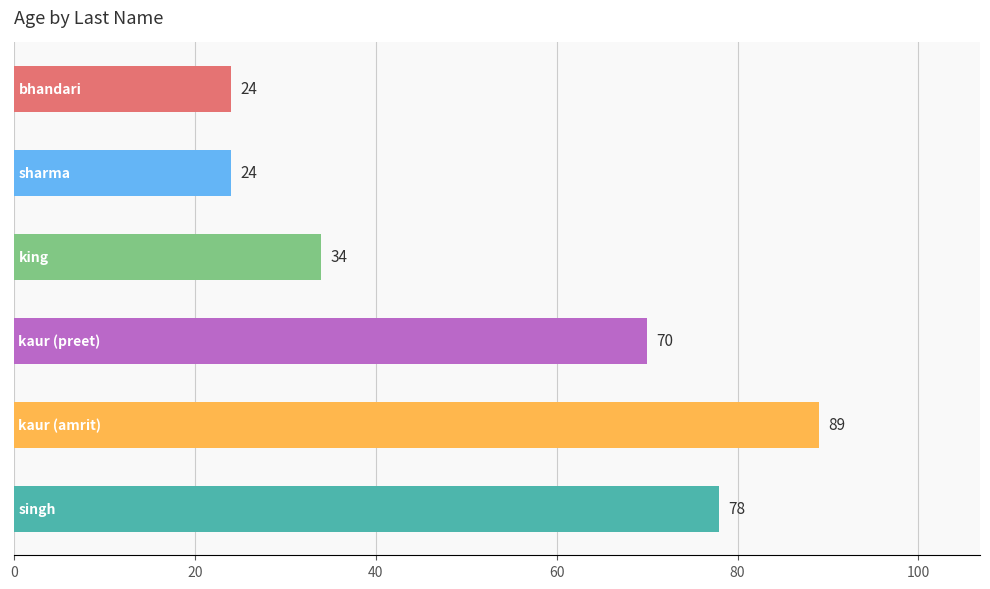

How many values are between 24 and 78?

5